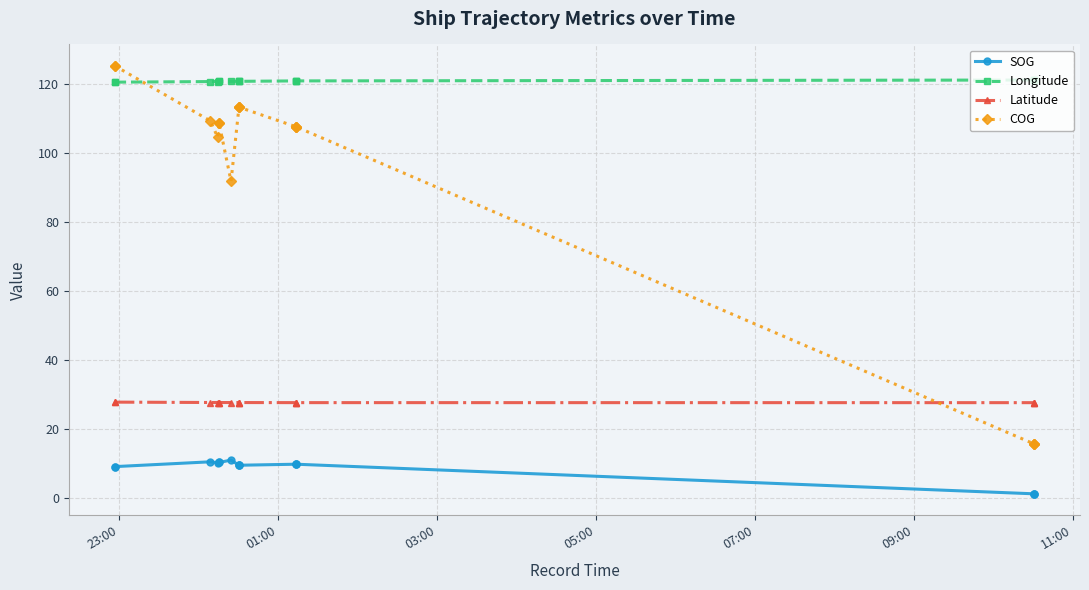

What is the average value of the Longitude series?

121.0